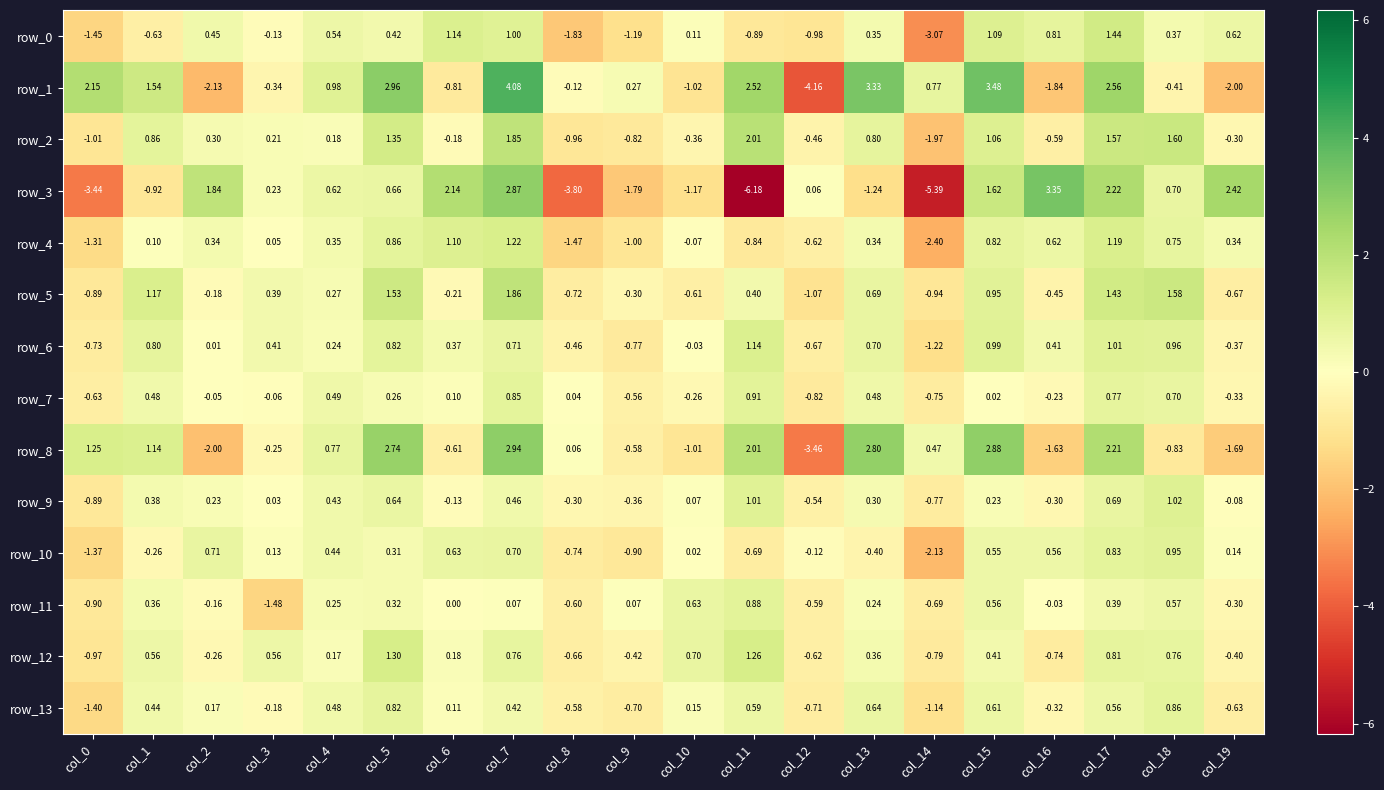

What is the spread (max minus min) of values at col_0?

5.6